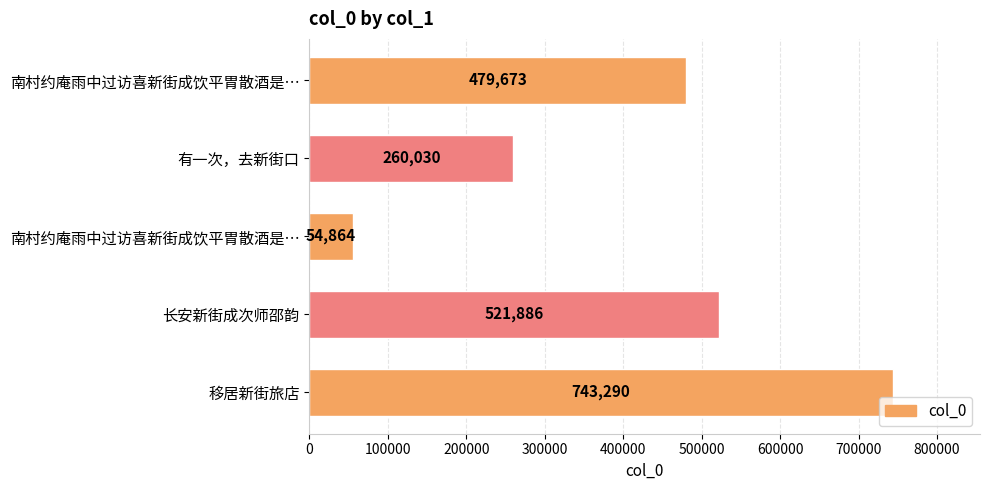

How many bars are there in total?

5